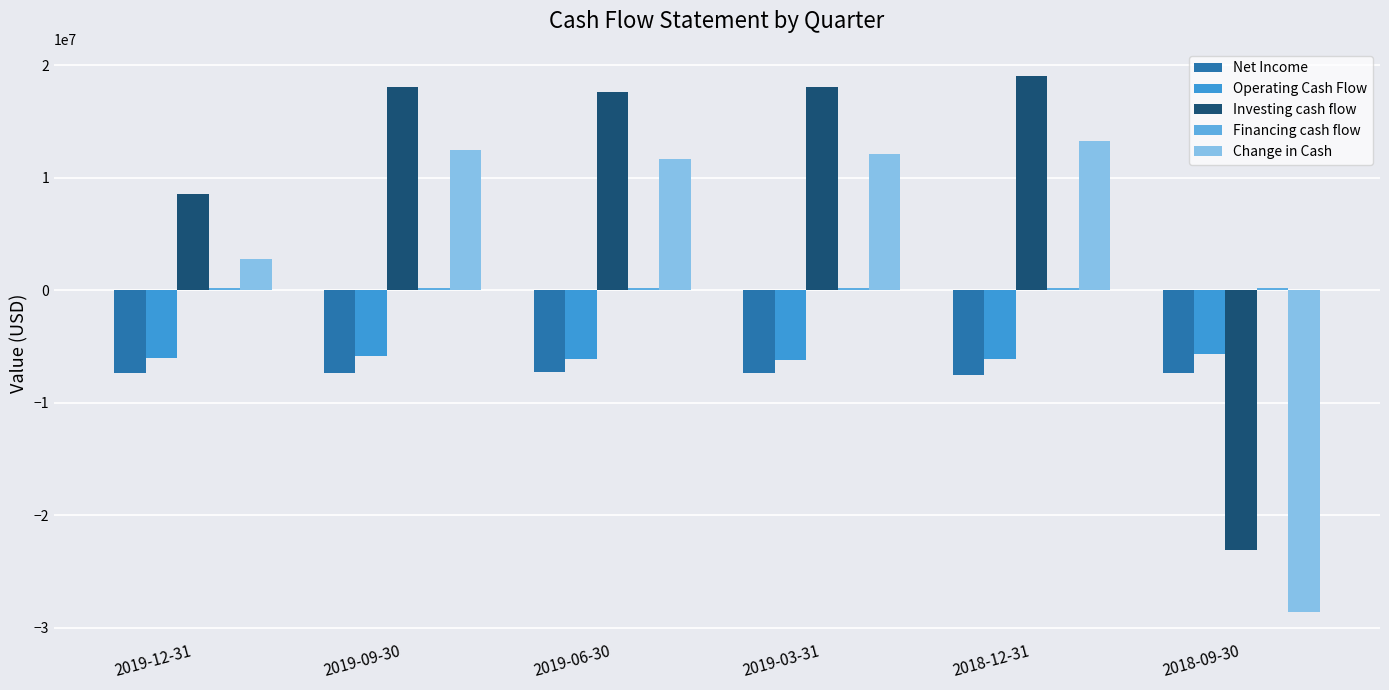

True or false: Change in Cash has a value of 11694900 at 2019-06-30.

True